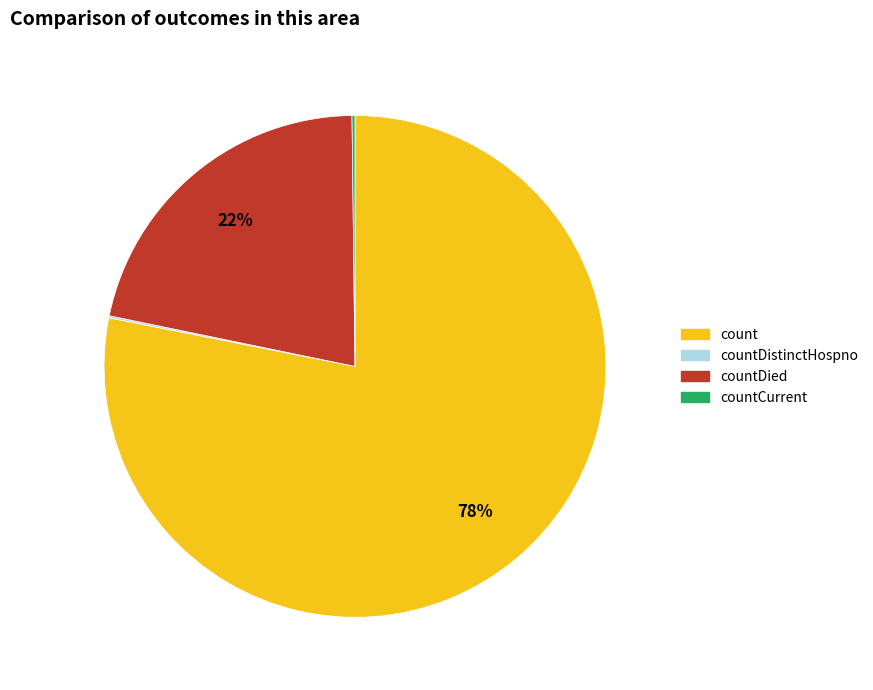

To the nearest percent, what is the difference between the largest and smallest slice percentages?

78%